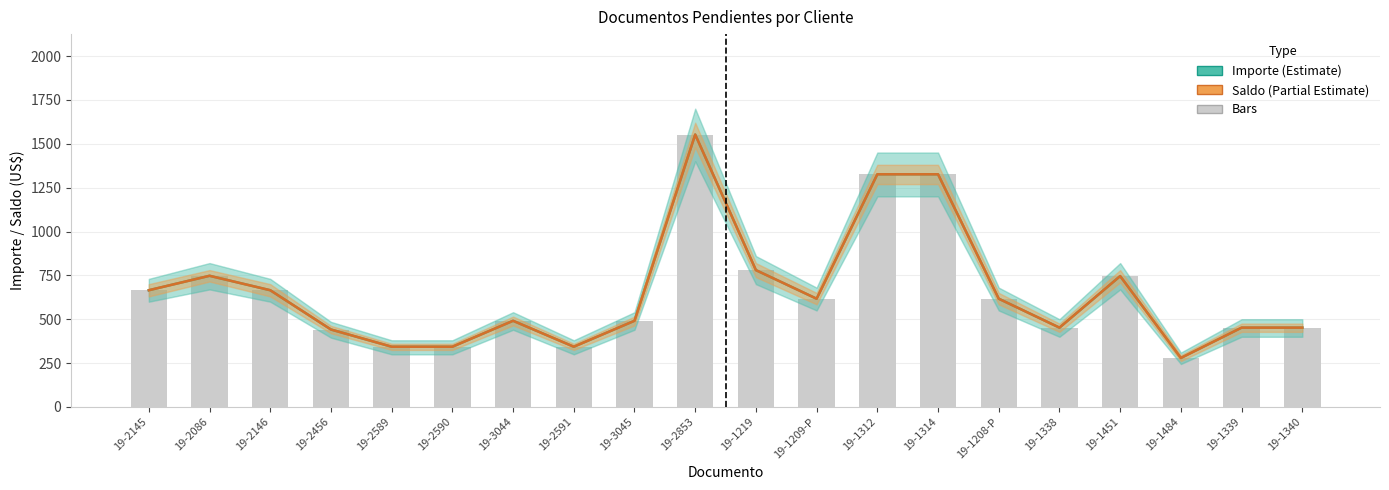

What value does the Importe series have at 19-2086?

747.6